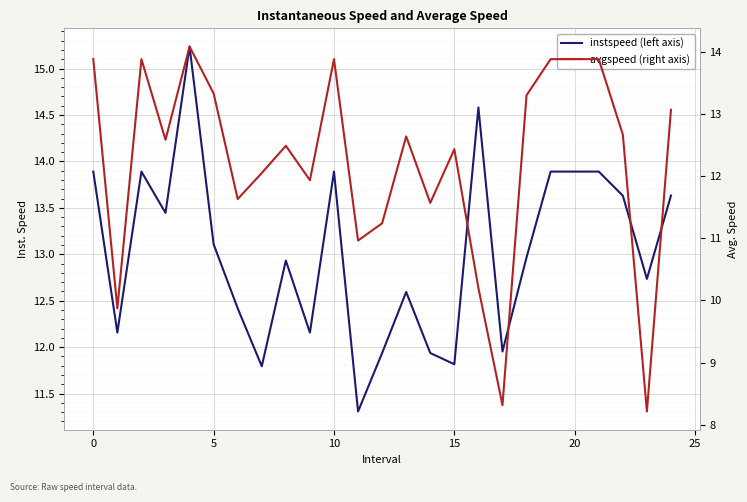

What are all the series names shown in the legend?

instspeed (left axis), avgspeed (right axis)